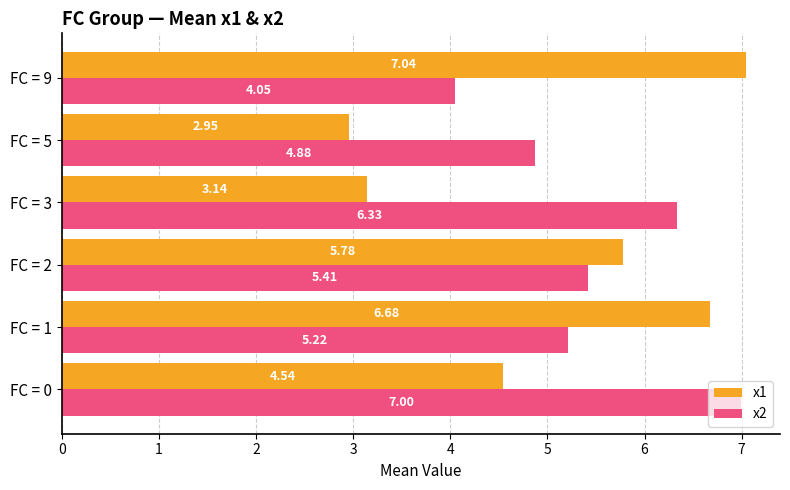

At which category is the sum across all series the highest?

FC = 1